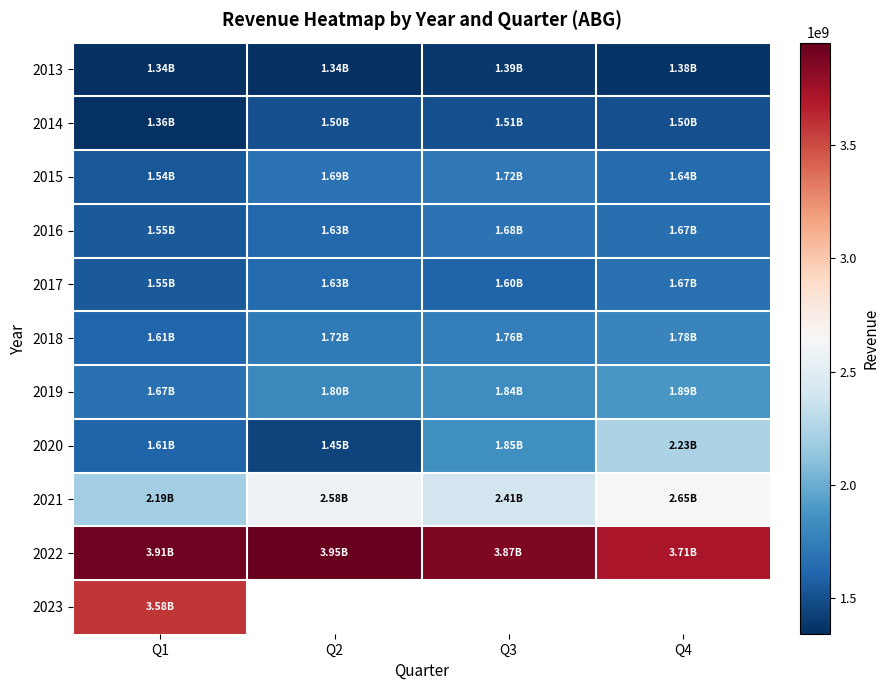

Which category has the lowest value in the 2023 series?

Q1